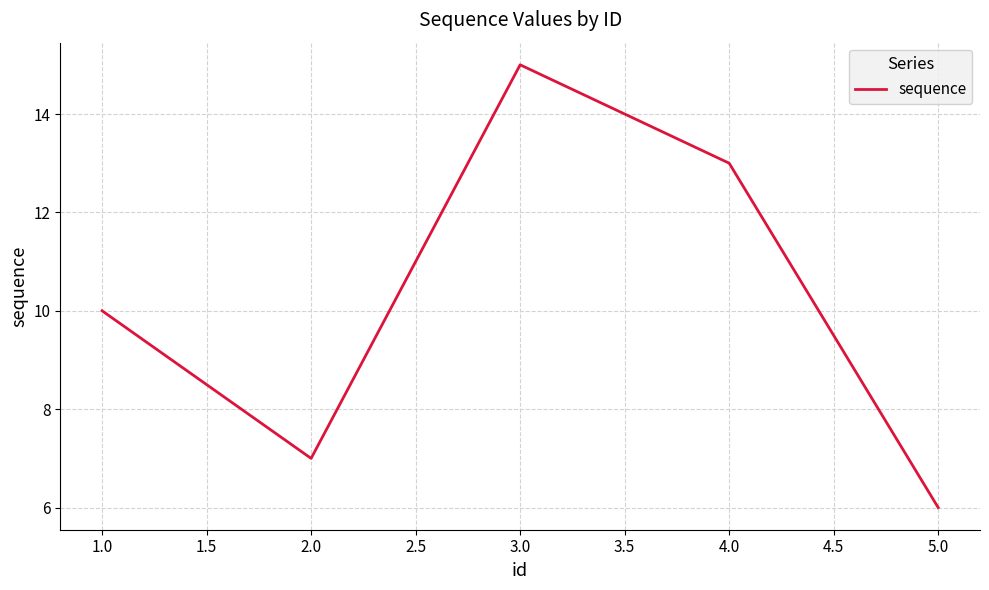

Where is the first local maximum?

3.0